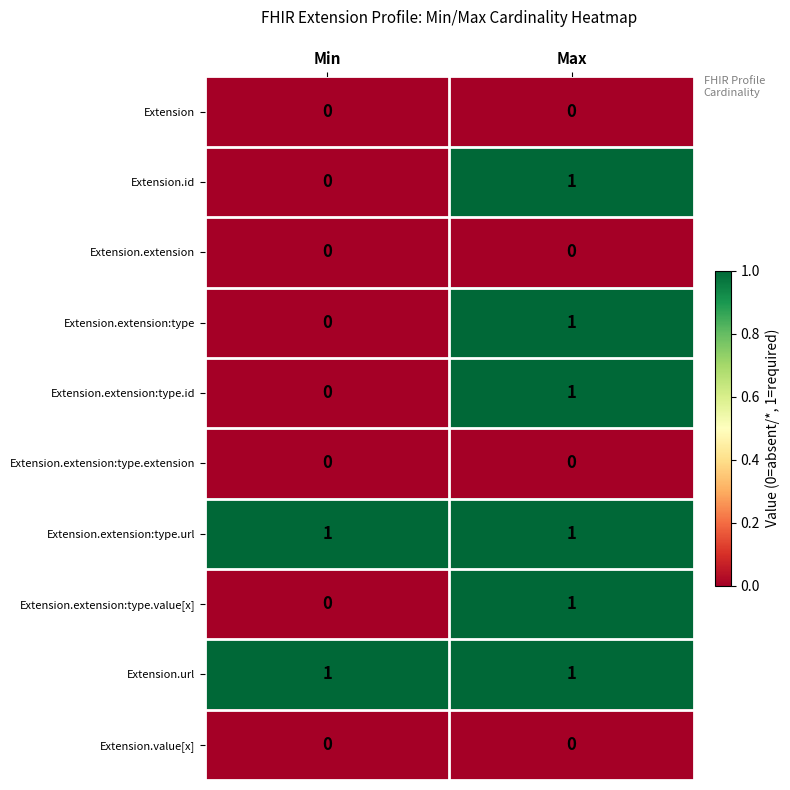

What is the spread (max minus min) of values at Max?

1